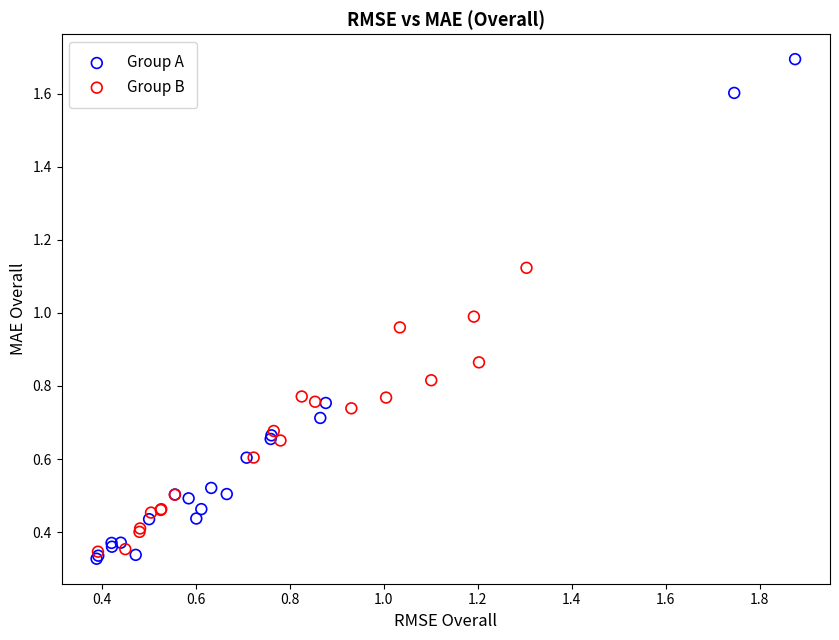

Which series has the widest spread of Y values?

Group A